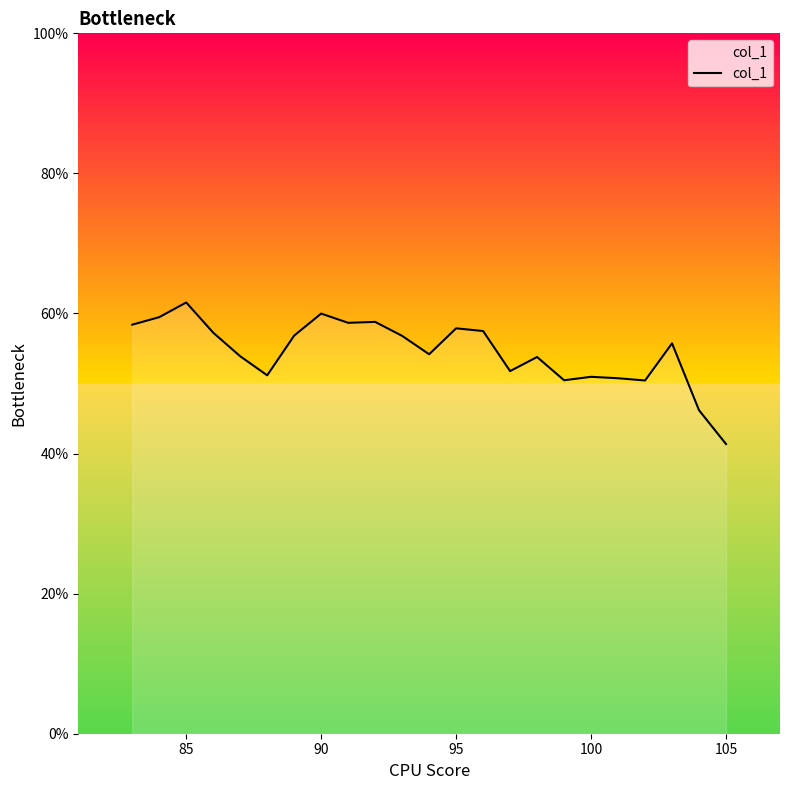

True or false: the data has more than 0 interior local peaks.

True